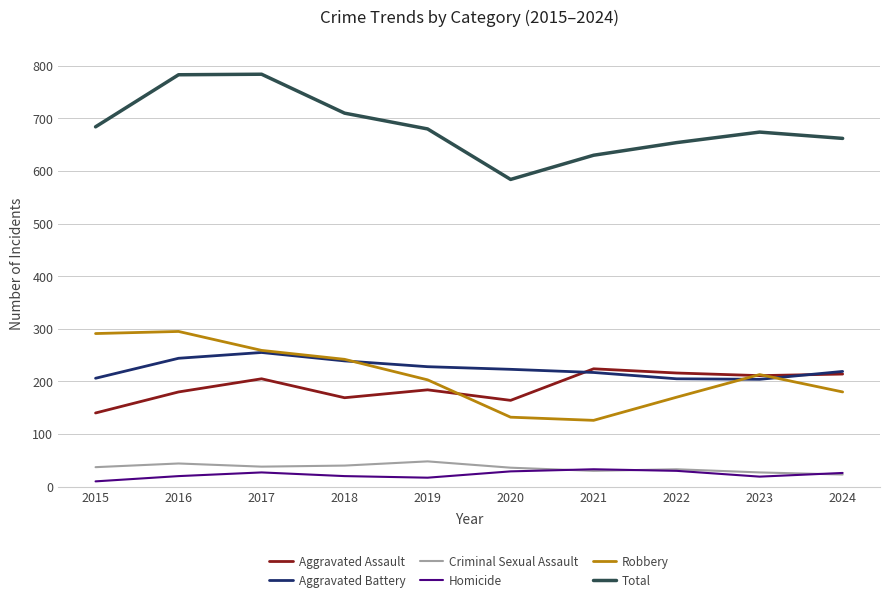

Rank the series at 2016 from lowest to highest value.

Homicide, Criminal Sexual Assault, Aggravated Assault, Aggravated Battery, Robbery, Total